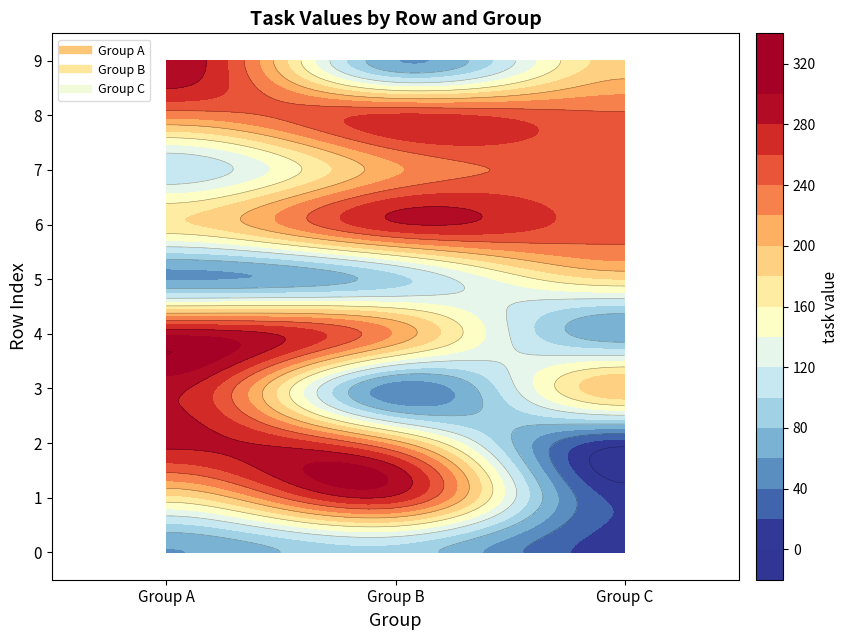

Is it true that 0 equals 389 at 8?

False